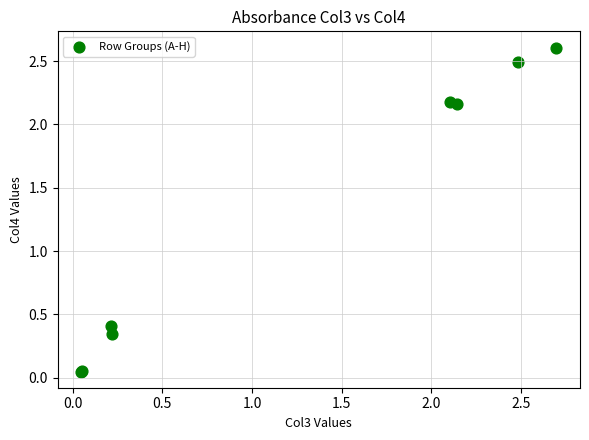

What Y value in the scatter plot is closest to 1?

0.4